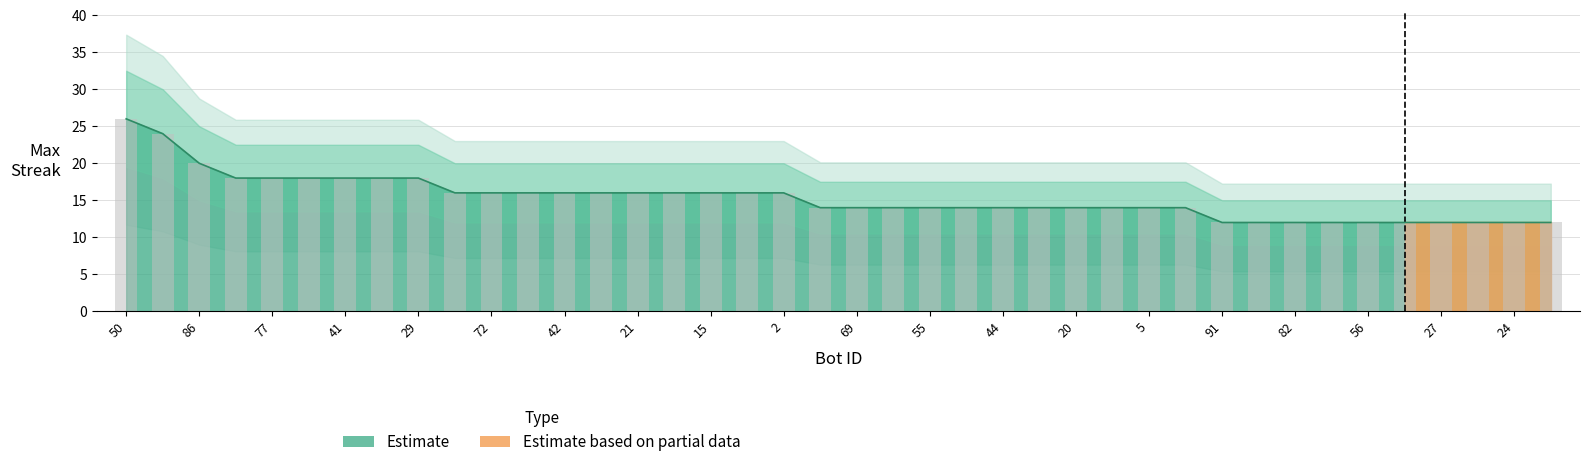

What is the label of the 13th bar from the left?

42